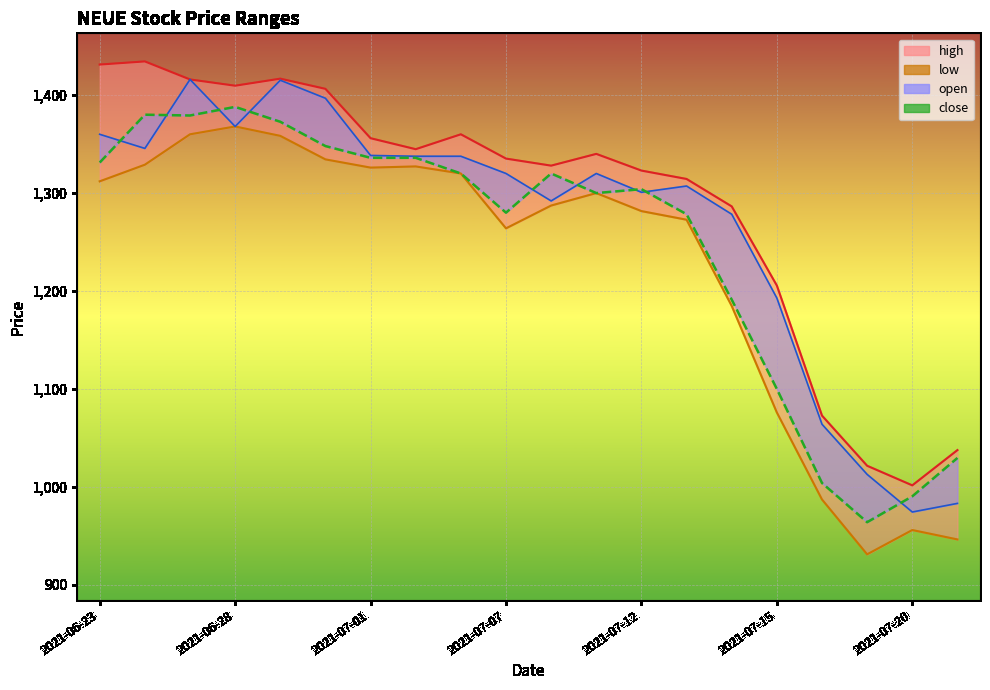

How many values in the open_line series are below 1320?

9